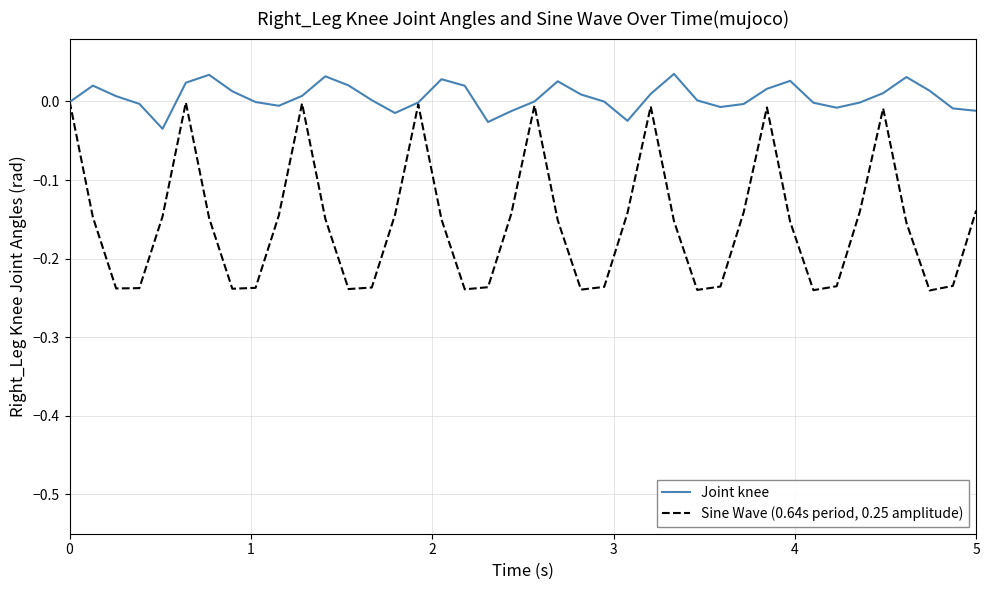

Rank the series by their average value, from lowest to highest.

Sine Wave (0.64s period, 0.25 amplitude), Joint knee